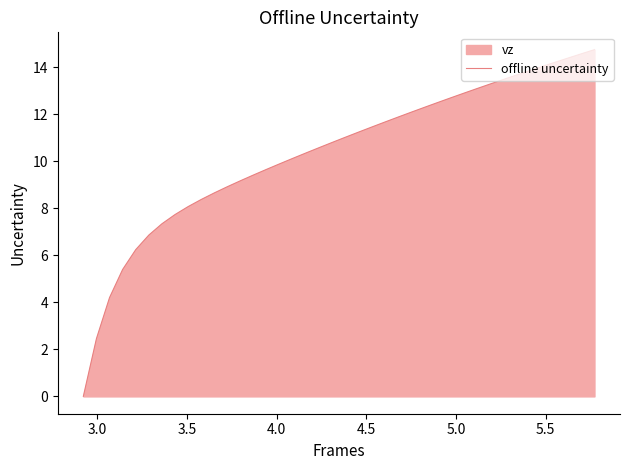

What is the maximum value shown in the chart?

14.8